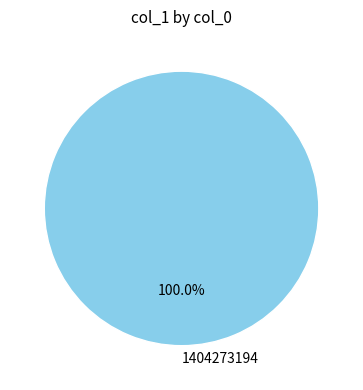

Rank the categories by value from lowest to highest.

1404273194